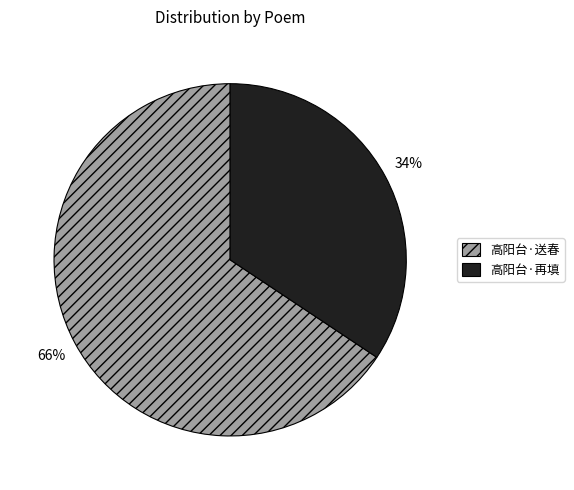

Does 高阳台·再填 account for over 50% of the chart?

No